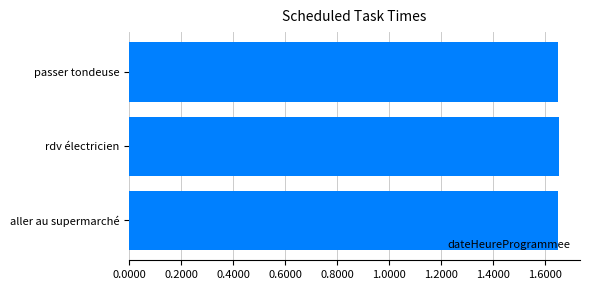

What is the ratio of the value at passer tondeuse to the value at aller au supermarché?

1.0